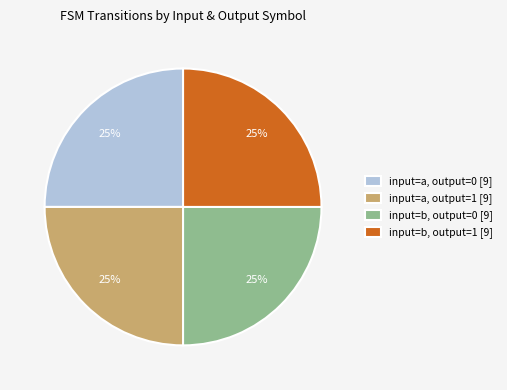

To the nearest percent, what percentage of the pie is input=a, output=0 [9]?

25%